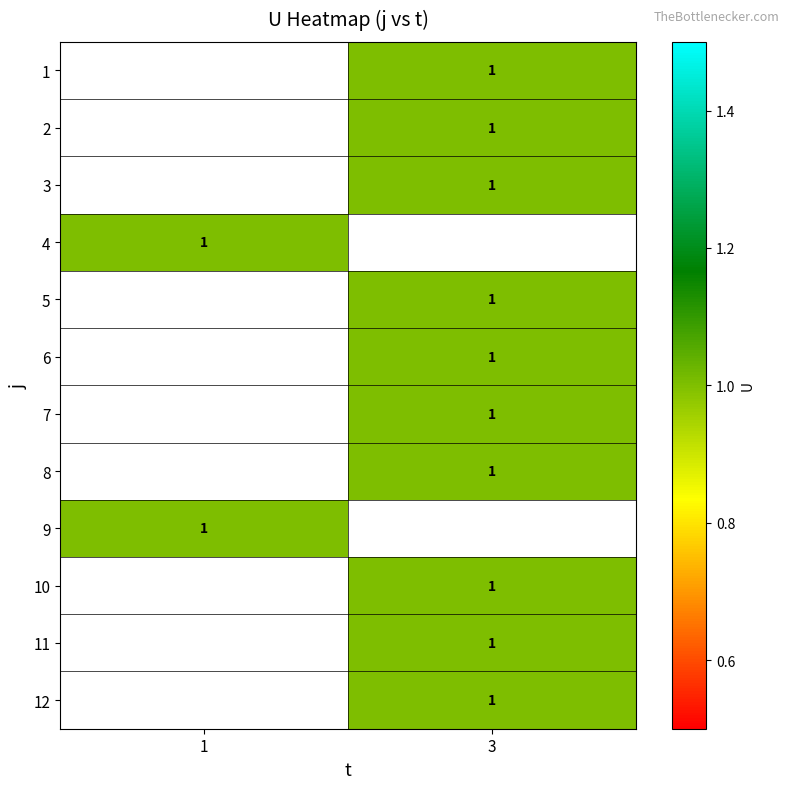

True or false: 7 has a value of 1.0 at 3.

True